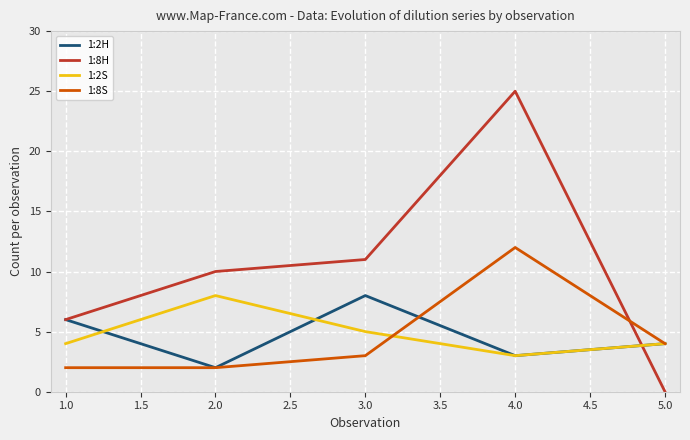

Which series changed the most between 3.0 and 5.0?

1:8H